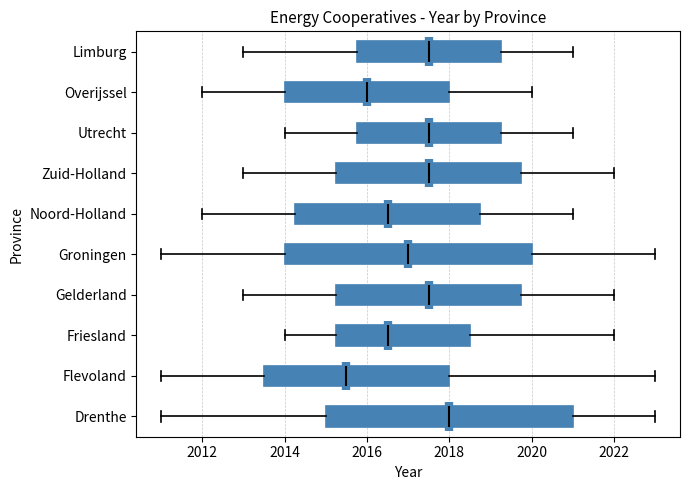

Reading bottom to top, read every box against the x-axis: the position of its median line, the range the box covers, and the ends of its whiskers. The values are not printed on the chart, so give them approximately, as read against the axis.

Drenthe: median 2018.0, box 2015.0 to 2021.0, whiskers 2011.0 to 2023.0
Flevoland: median 2015.6, box 2013.6 to 2018.0, whiskers 2011.0 to 2023.0
Friesland: median 2016.6, box 2015.2 to 2018.6, whiskers 2014.0 to 2022.0
Gelderland: median 2017.6, box 2015.2 to 2019.8, whiskers 2013.0 to 2022.0
Groningen: median 2017.0, box 2014.0 to 2020.0, whiskers 2011.0 to 2023.0
Noord-Holland: median 2016.6, box 2014.2 to 2018.8, whiskers 2012.0 to 2021.0
Zuid-Holland: median 2017.6, box 2015.2 to 2019.8, whiskers 2013.0 to 2022.0
Utrecht: median 2017.6, box 2015.8 to 2019.2, whiskers 2014.0 to 2021.0
Overijssel: median 2016.0, box 2014.0 to 2018.0, whiskers 2012.0 to 2020.0
Limburg: median 2017.6, box 2015.8 to 2019.2, whiskers 2013.0 to 2021.0